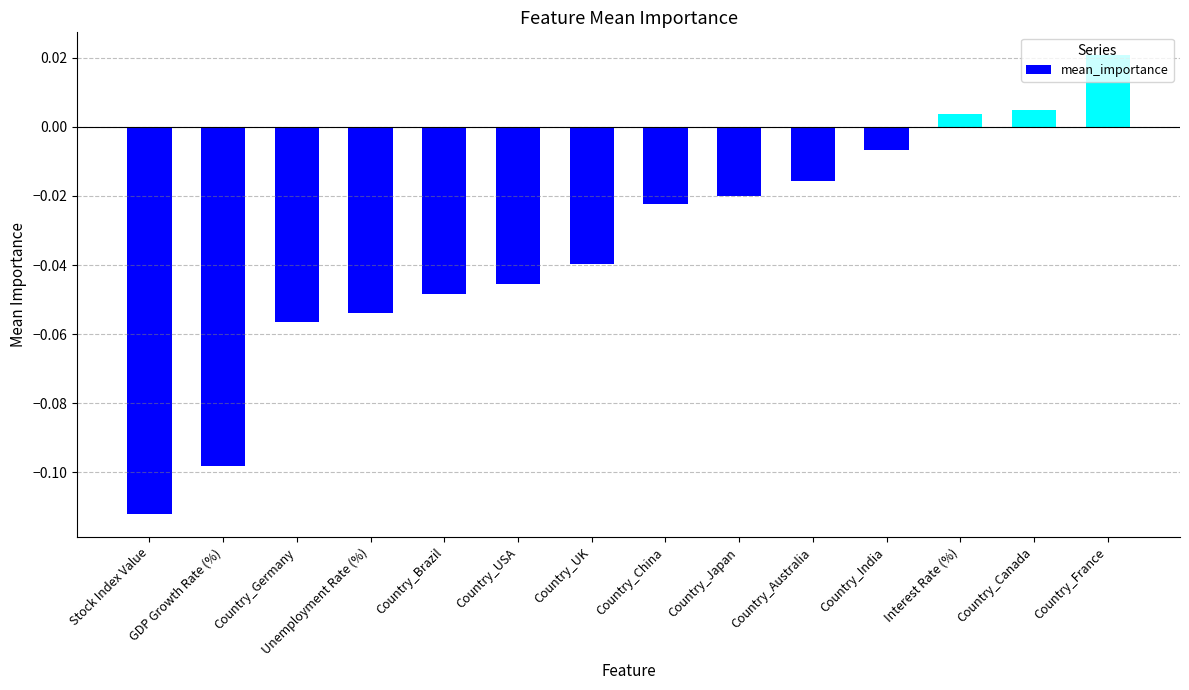

What position from the right is Country_Canada?

2